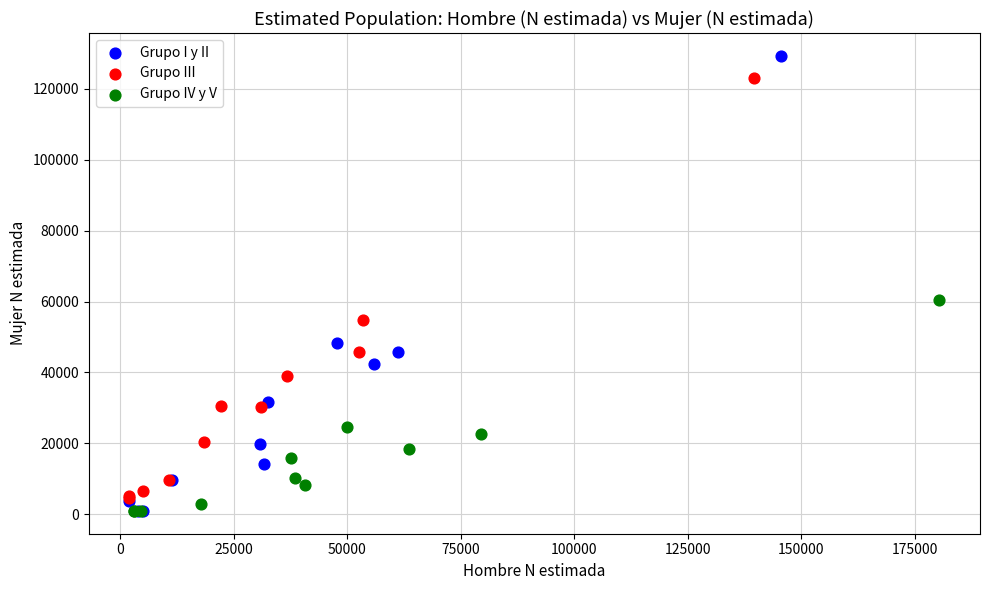

Which series has the widest spread of Y values?

Grupo I y II